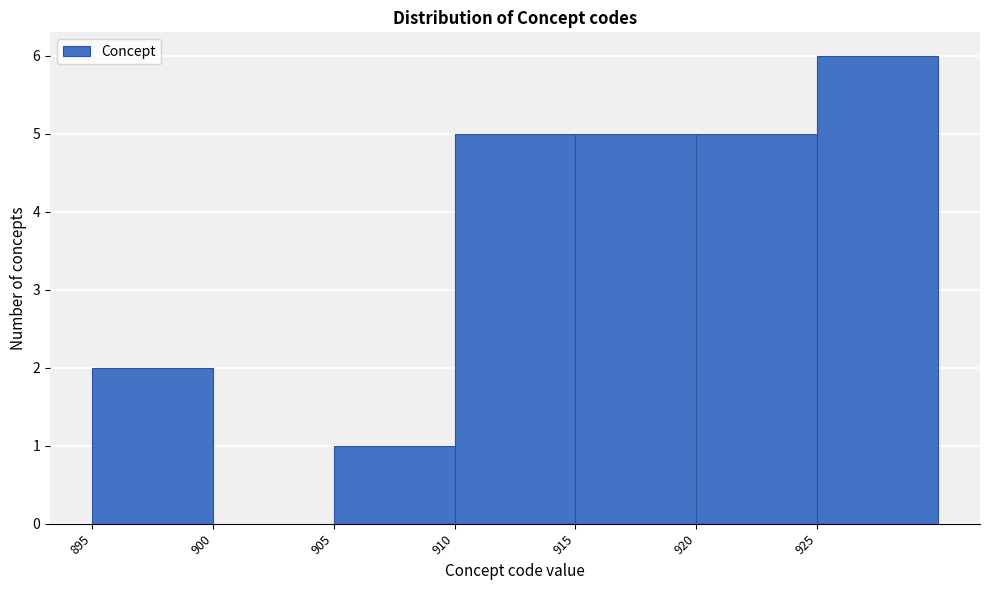

Reading left to right, transcribe this chart: for each bar, give the range it covers on the x-axis and its height. The values are not printed on the chart, so give them approximately, as read against the axis.

895 to 900: 2
900 to 905: 0
905 to 910: 1
910 to 915: 5
915 to 920: 5
920 to 925: 5
925 to 930: 6